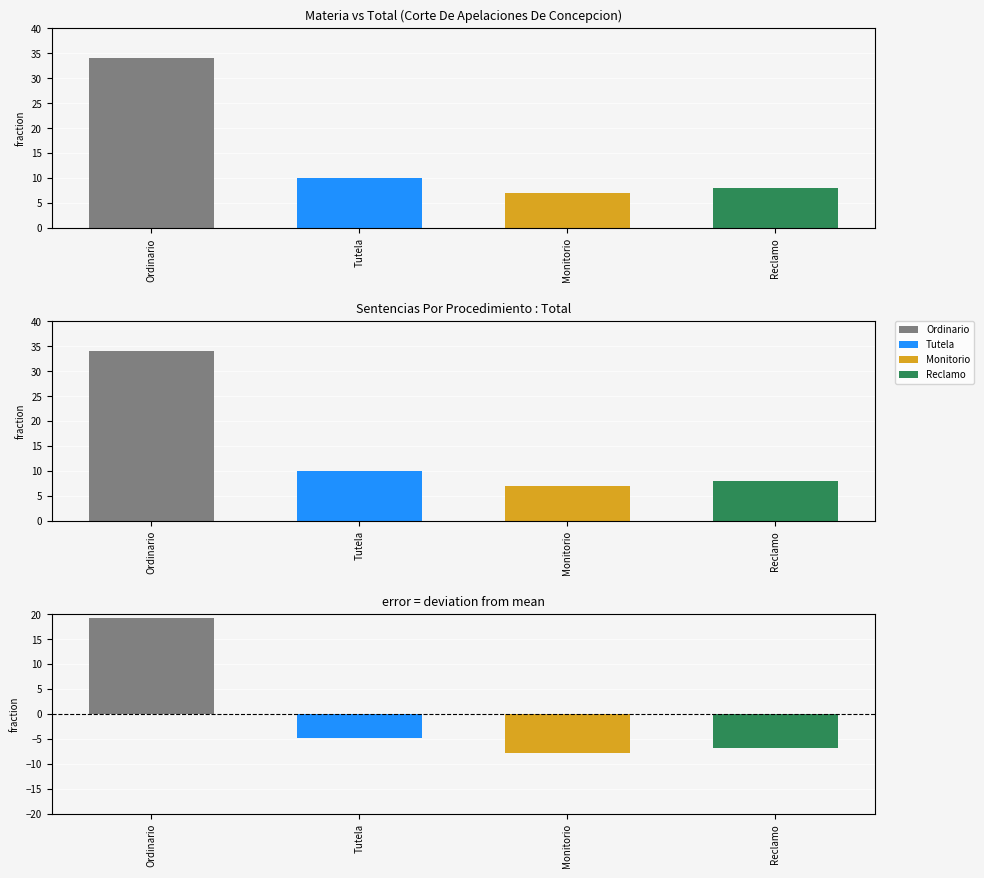

Rank the categories by value from lowest to highest.

Monitorio, Reclamo, Tutela, Ordinario